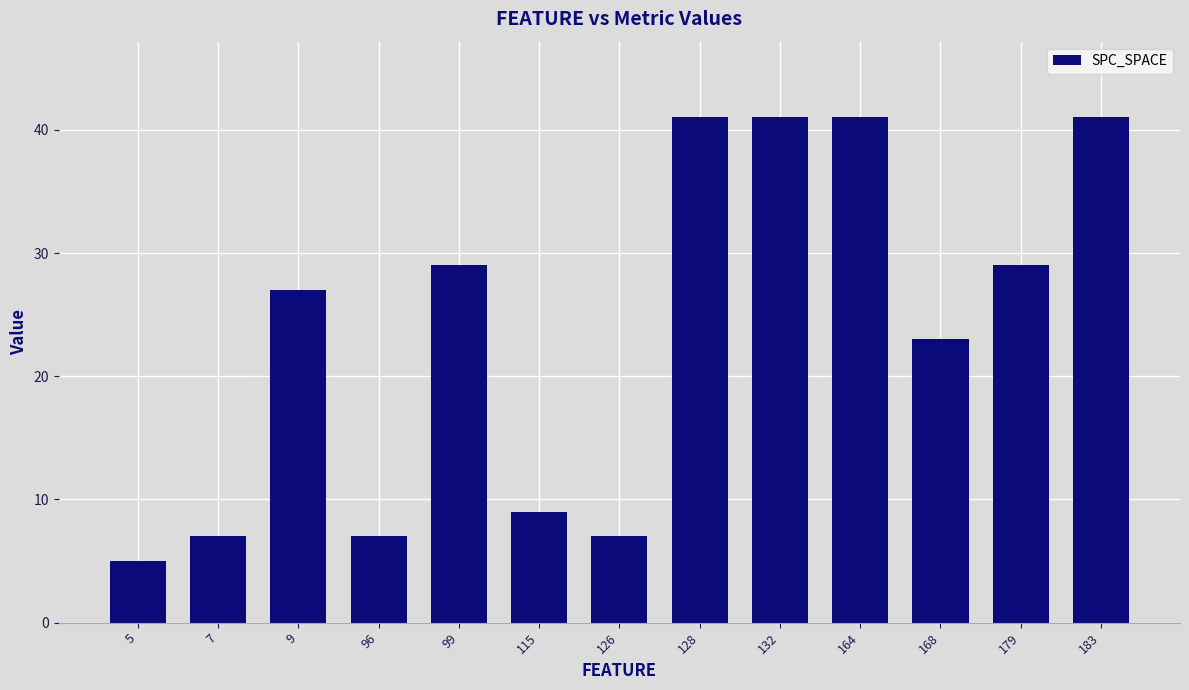

The chart shows a value of 2 at 126. True or false?

False